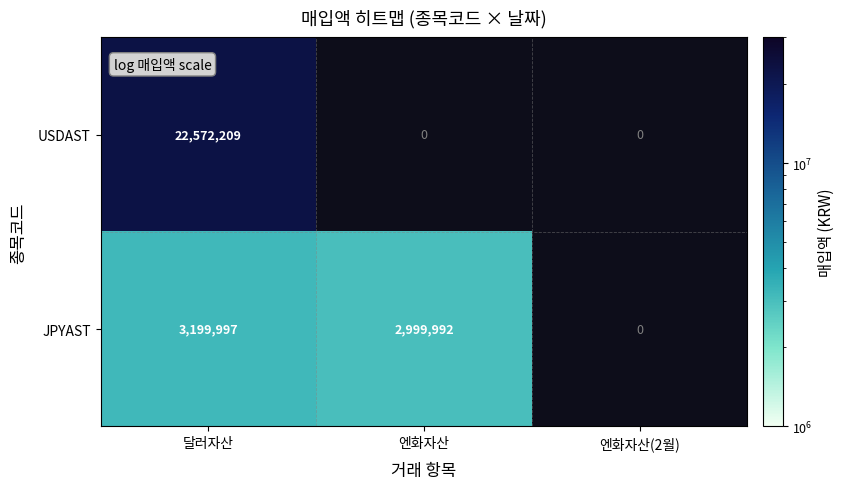

The JPYAST series shows 833450 at 엔화자산. True or false?

False